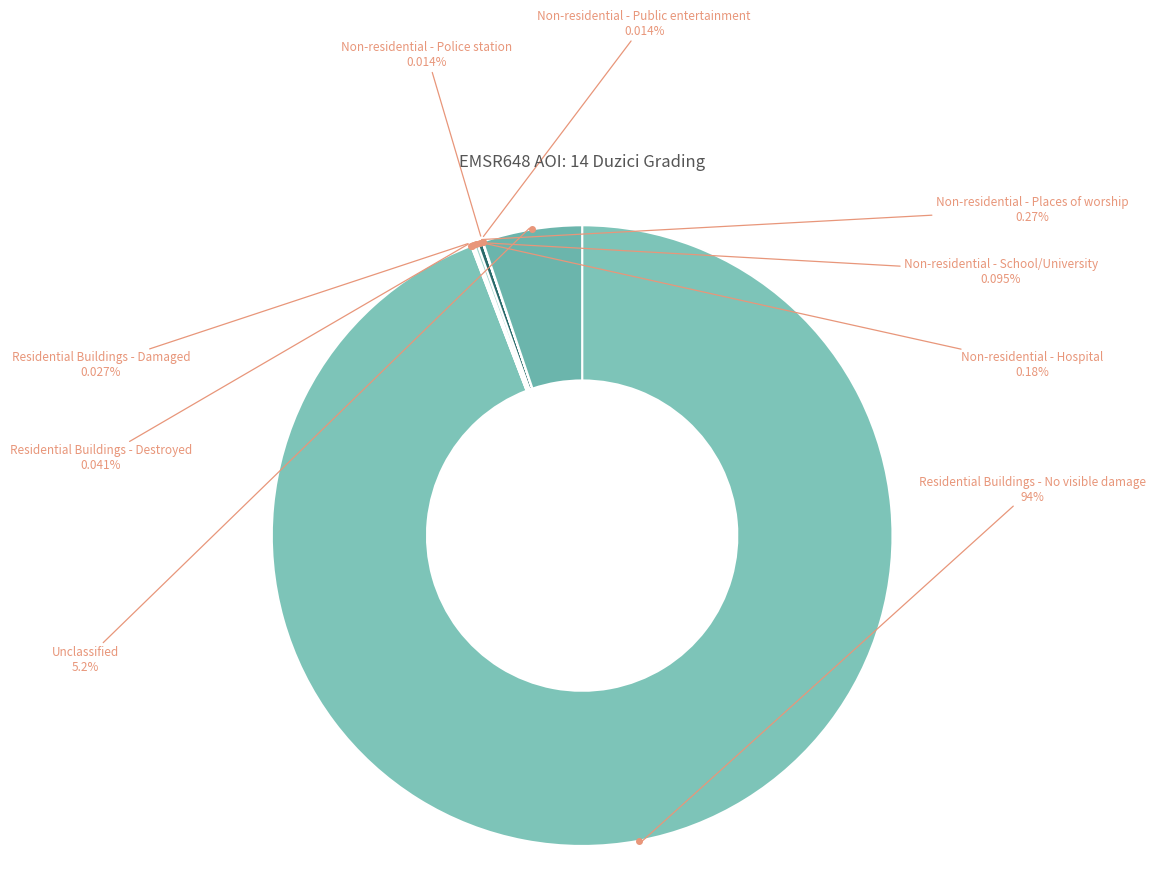

What is the largest slice in the pie chart?

Residential Buildings - No visible damage